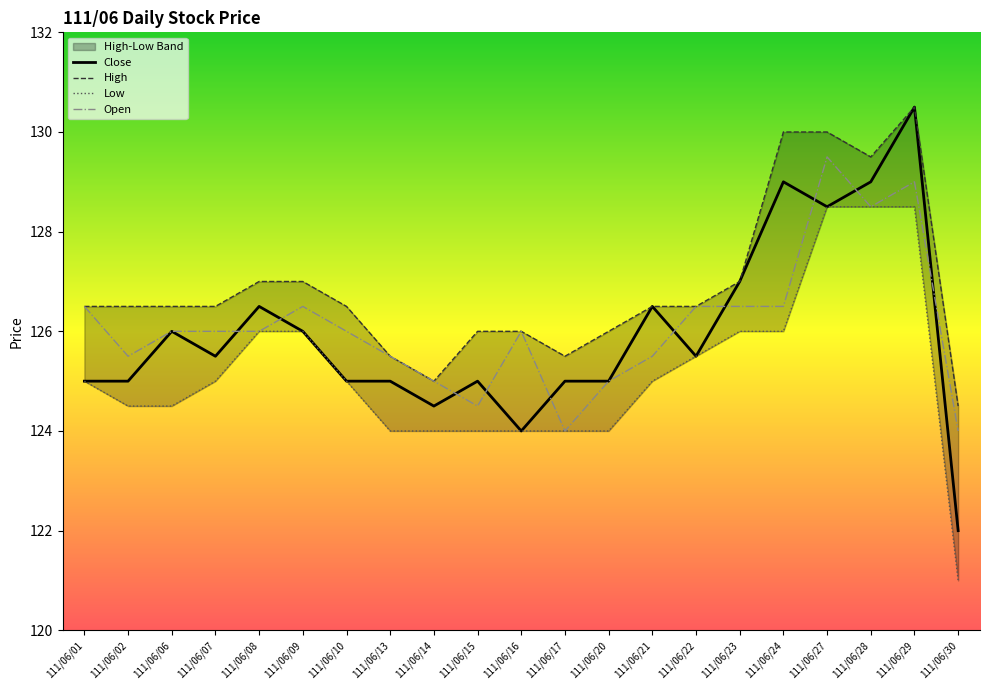

True or false: High and Low intersect in this chart.

False